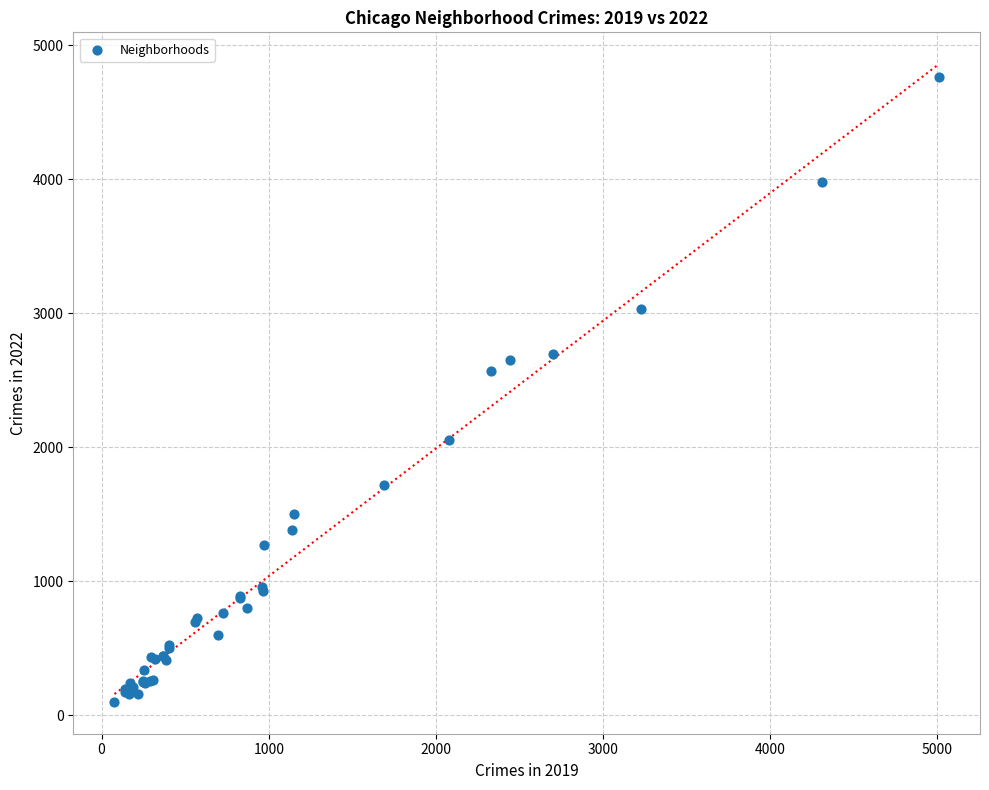

What Y value in the scatter plot is closest to 2430?

2566